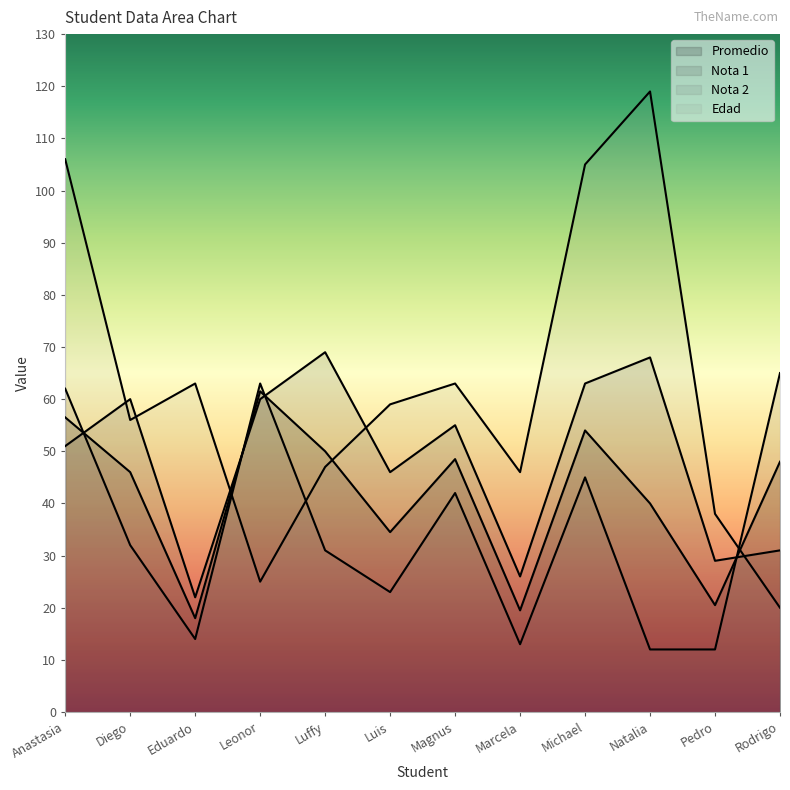

At which category does Nota 1 reach its first local peak?

Diego